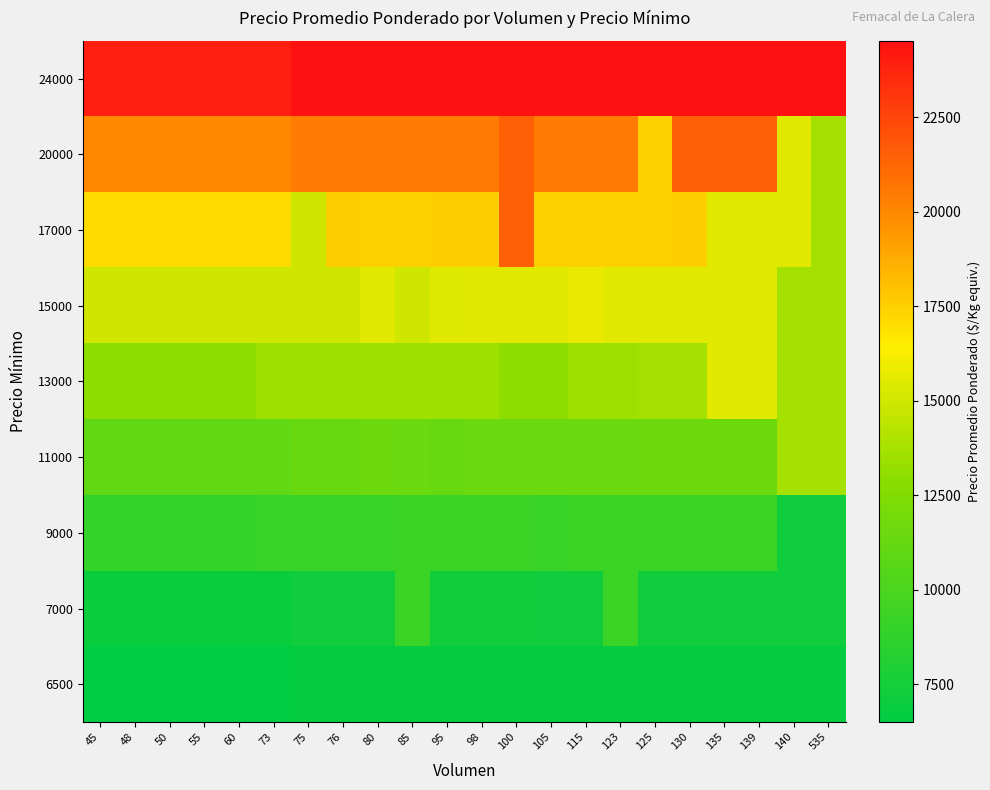

Reading left to right, transcribe all the data shown in this chart.

6500: 45=6500	48=6500	50=6500	55=6500	60=6500	73=6500	75=6748	76=6748	80=6748	85=6748	95=6748	98=6748	100=6748	105=6748	115=6748	123=6748	125=6748	130=6748	135=6748	139=6748	140=6748	535=6748
7000: 45=7000	48=7000	50=7000	55=7000	60=7000	73=7000	75=7227	76=7227	80=7227	85=9265	95=7296	98=7296	100=7296	105=7227	115=7239	123=9265	125=7269	130=7269	135=7227	139=7239	140=7239	535=7239
9000: 45=9000	48=9000	50=9000	55=9000	60=9000	73=9235	75=9235	76=9235	80=9235	85=9265	95=9265	98=9265	100=9265	105=9235	115=9265	123=9265	125=9265	130=9265	135=9265	139=9265	140=7239	535=7239
11000: 45=11000	48=11000	50=11000	55=11000	60=11000	73=11000	75=11250	76=11250	80=11562	85=11496	95=11250	98=11496	100=11476	105=11476	115=11496	123=11496	125=11562	130=11562	135=11562	139=11562	140=13738	535=13738
13000: 45=13000	48=13000	50=13000	55=13000	60=13000	73=13479	75=13479	76=13471	80=13471	85=13471	95=13479	98=13479	100=13000	105=13000	115=13471	123=13471	125=13738	130=13738	135=15519	139=15519	140=13738	535=13738
15000: 45=15000	48=15000	50=15000	55=15000	60=15000	73=15000	75=15000	76=15000	80=15524	85=15000	95=15476	98=15524	100=15524	105=15524	115=15739	123=15553	125=15553	130=15519	135=15519	139=15519	140=13738	535=13738
17000: 45=17000	48=17000	50=17000	55=17000	60=17000	73=17000	75=15000	76=17526	80=17476	85=17476	95=17526	98=17526	100=21550	105=17476	115=17480	123=17480	125=17480	130=17538	135=15519	139=15519	140=15519	535=13738
20000: 45=20000	48=20000	50=20000	55=20000	60=20000	73=20000	75=20500	76=20500	80=20500	85=20500	95=20500	98=20500	100=21550	105=20500	115=20500	123=20500	125=17480	130=21550	135=21550	139=21550	140=15519	535=13738
24000: 45=24000	48=24000	50=24000	55=24000	60=24000	73=24000	75=24524	76=24524	80=24524	85=24524	95=24524	98=24524	100=24524	105=24524	115=24524	123=24524	125=24524	130=24524	135=24524	139=24524	140=24524	535=24524